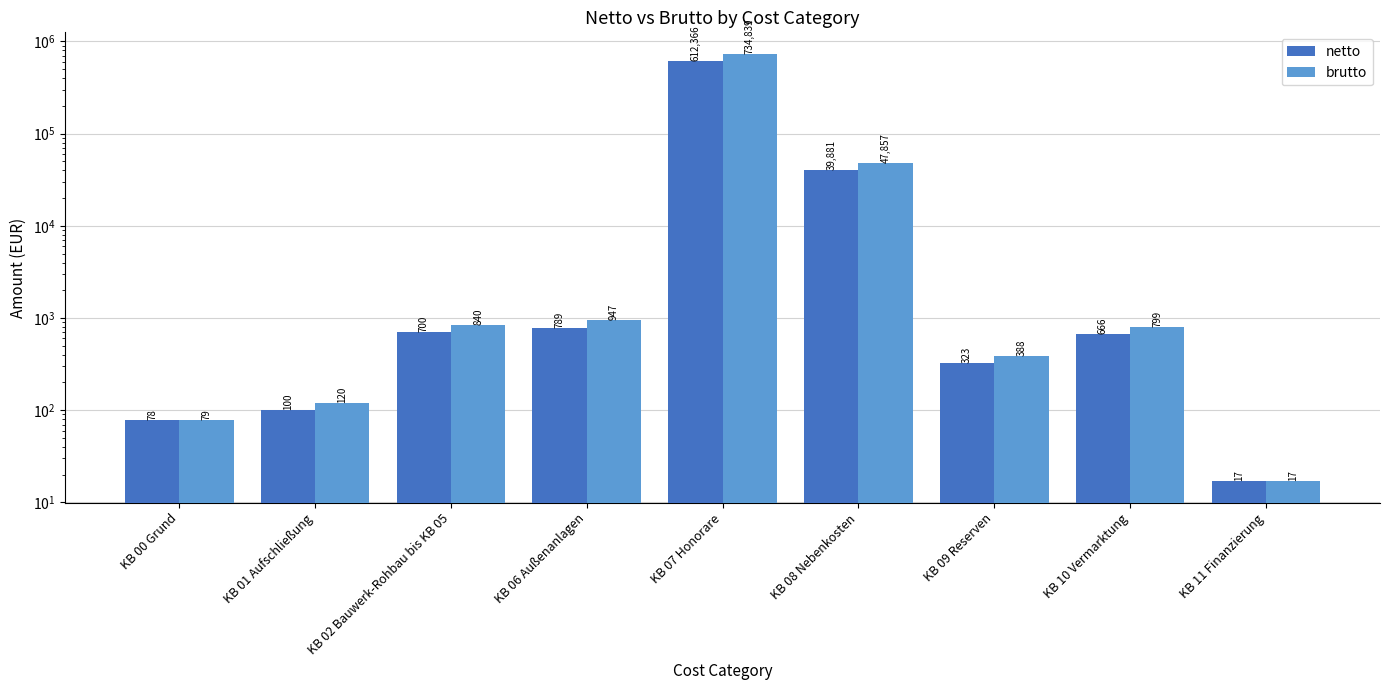

Which series has the largest total across all categories?

brutto